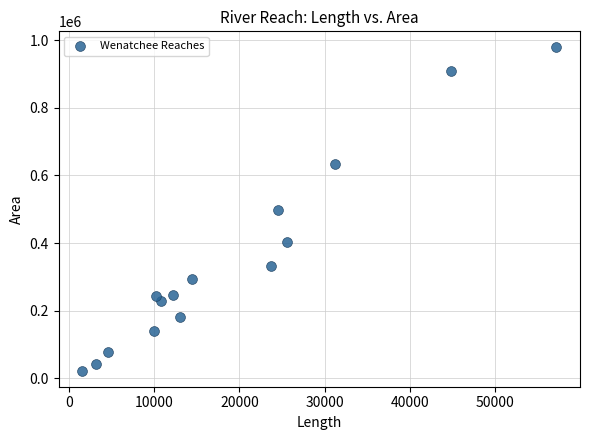

What is the range of X values (max minus min)?

55544